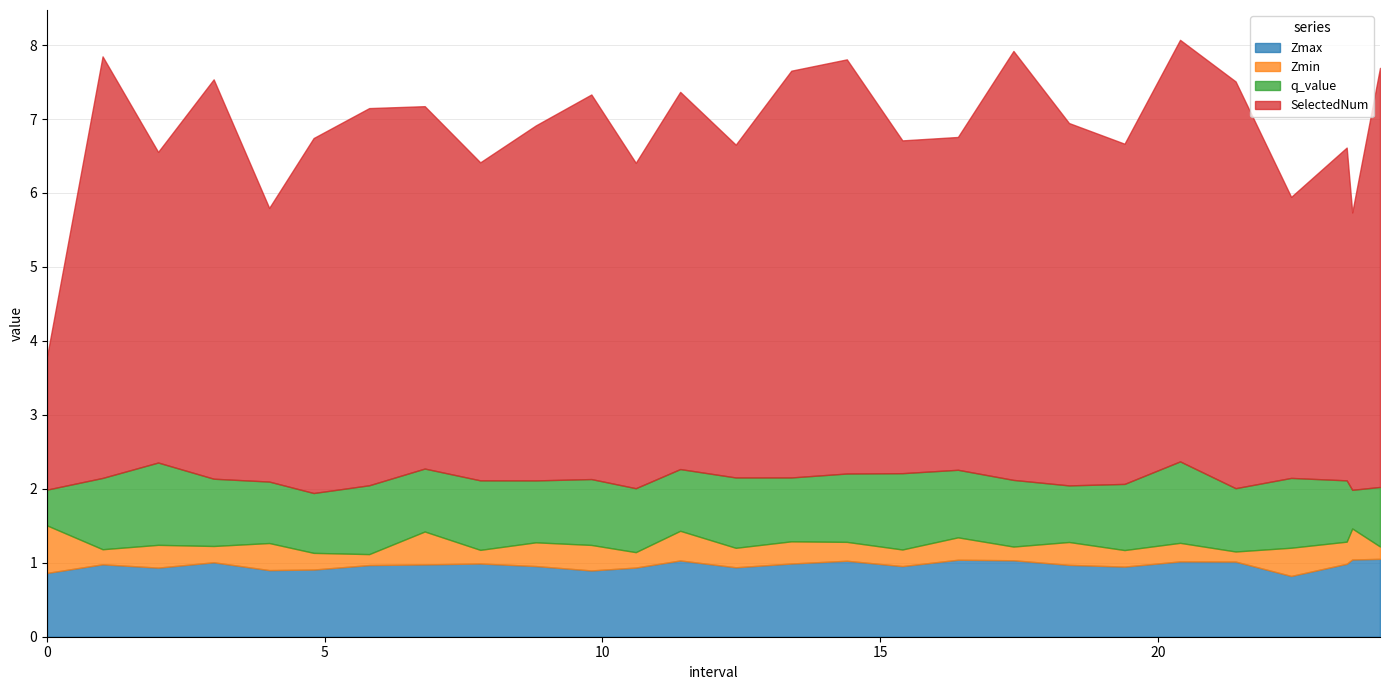

Read the q_value value at 18.4.

0.8